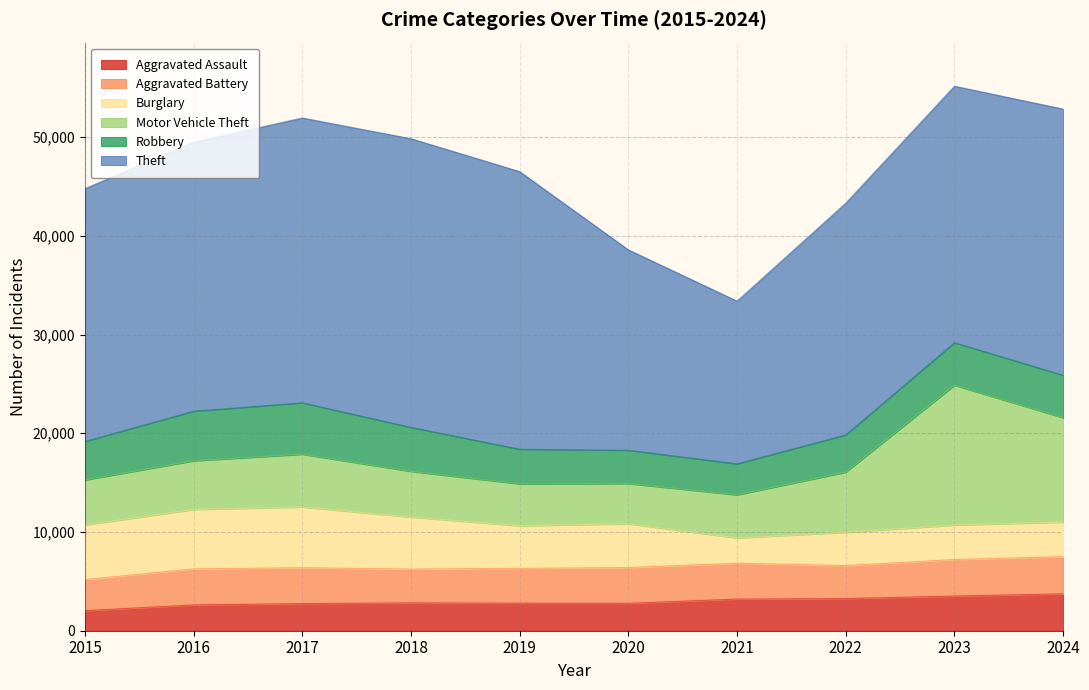

What is the value of the Burglary point at the 4th from the left?

5262